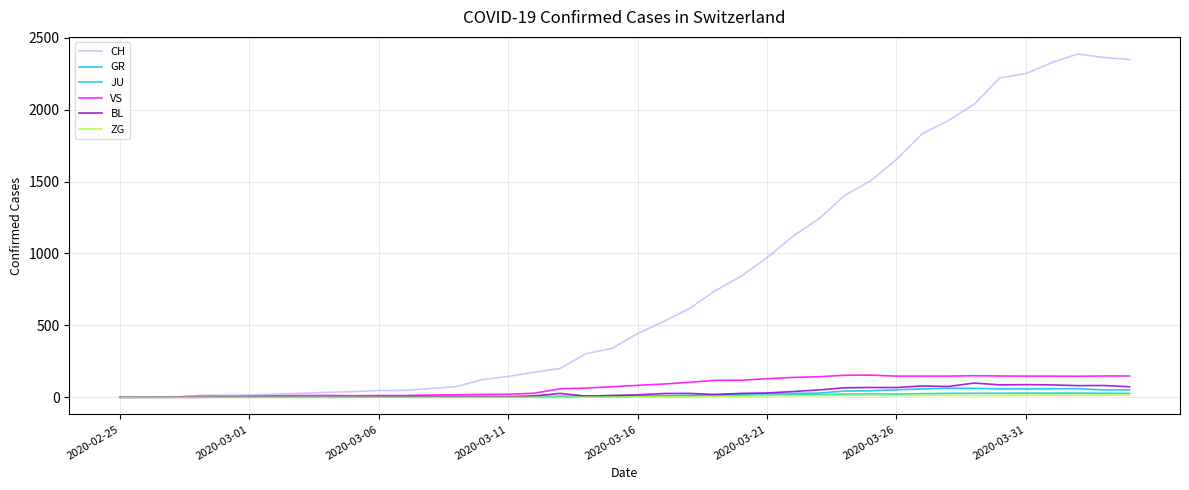

What is the maximum value for CH?

2387